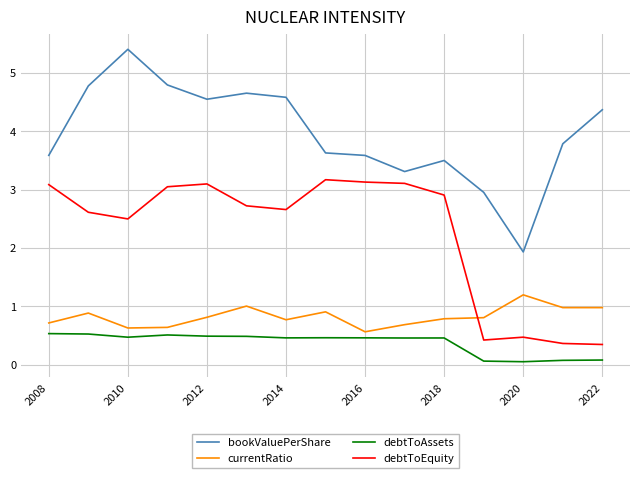

What is the difference between the maximum and minimum values in the debtToEquity series?

2.8